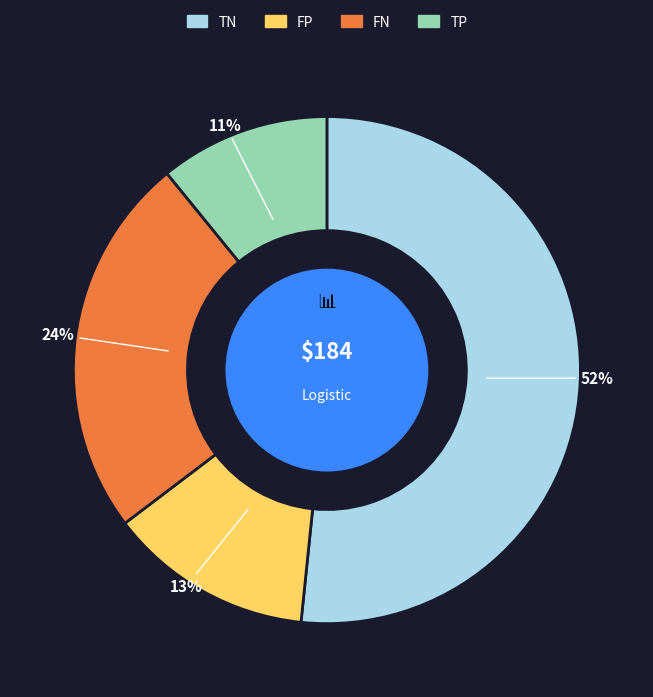

Is there a majority slice in this chart?

Yes